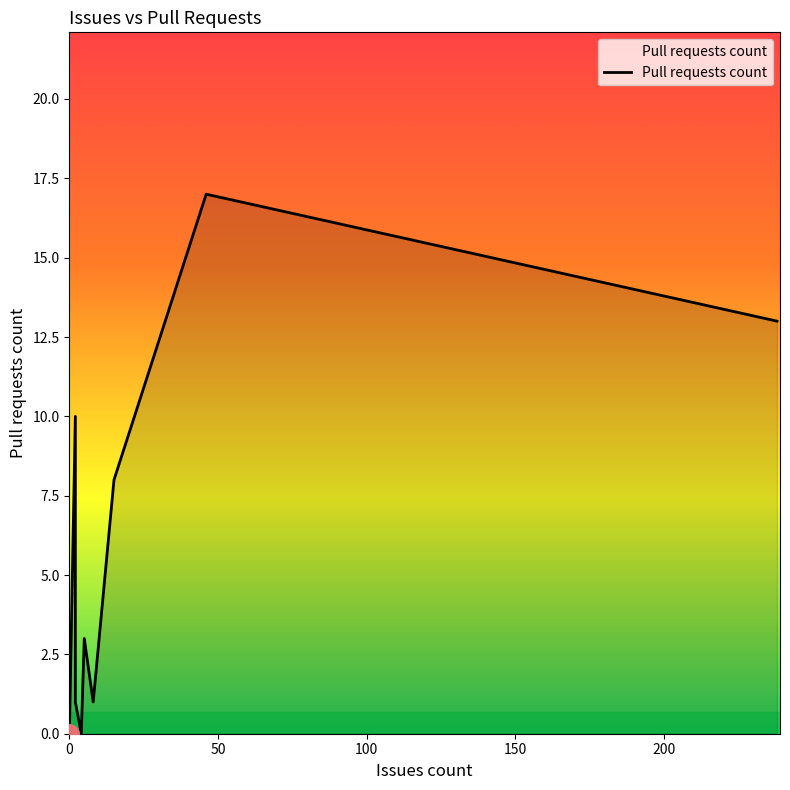

What is the sum of all values?

54